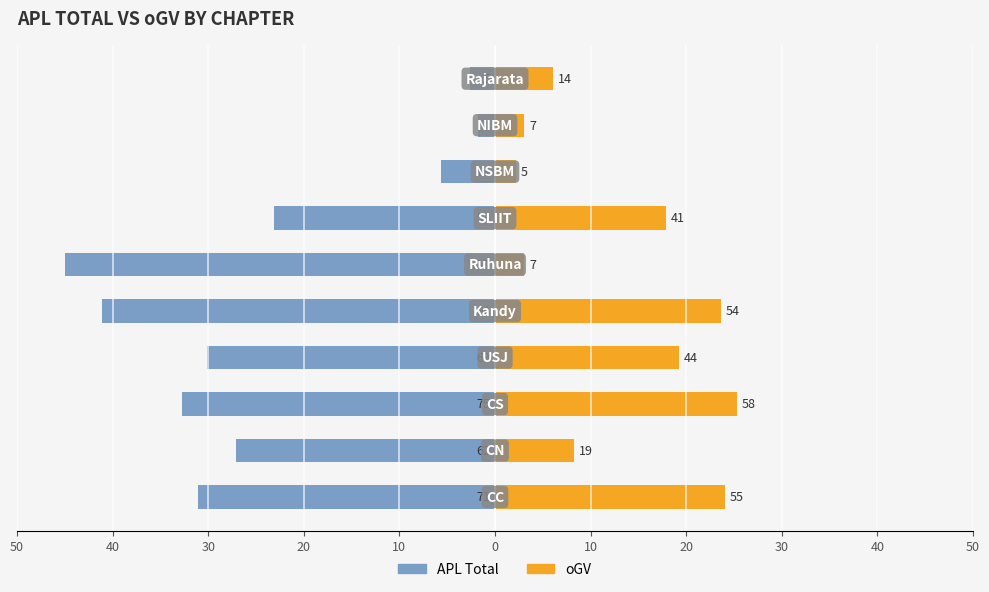

How many categories are shown in the chart?

10